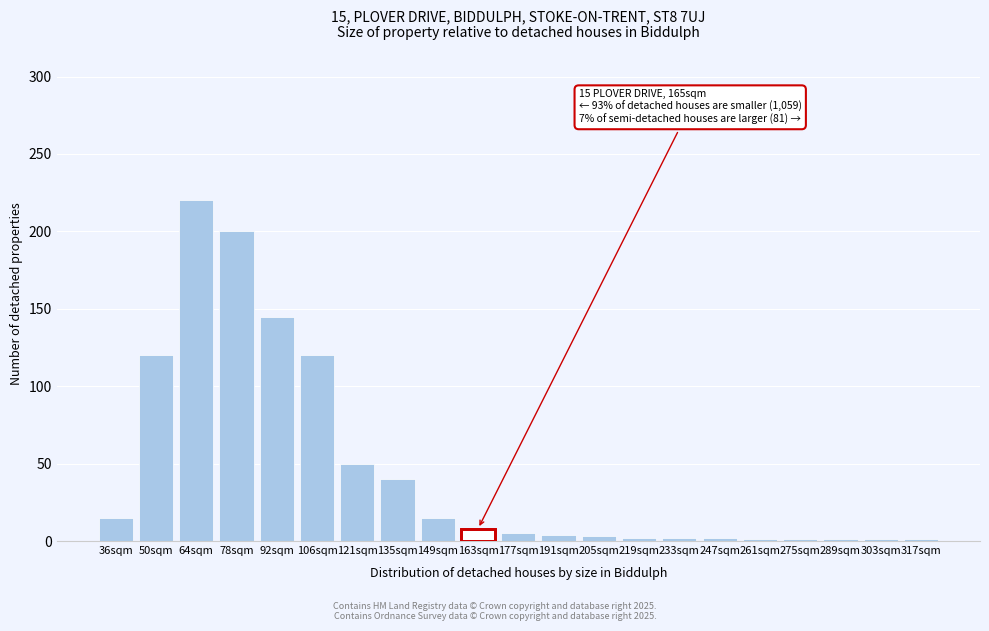

What is the ratio of the value at 106sqm to the value at 64sqm?

0.5